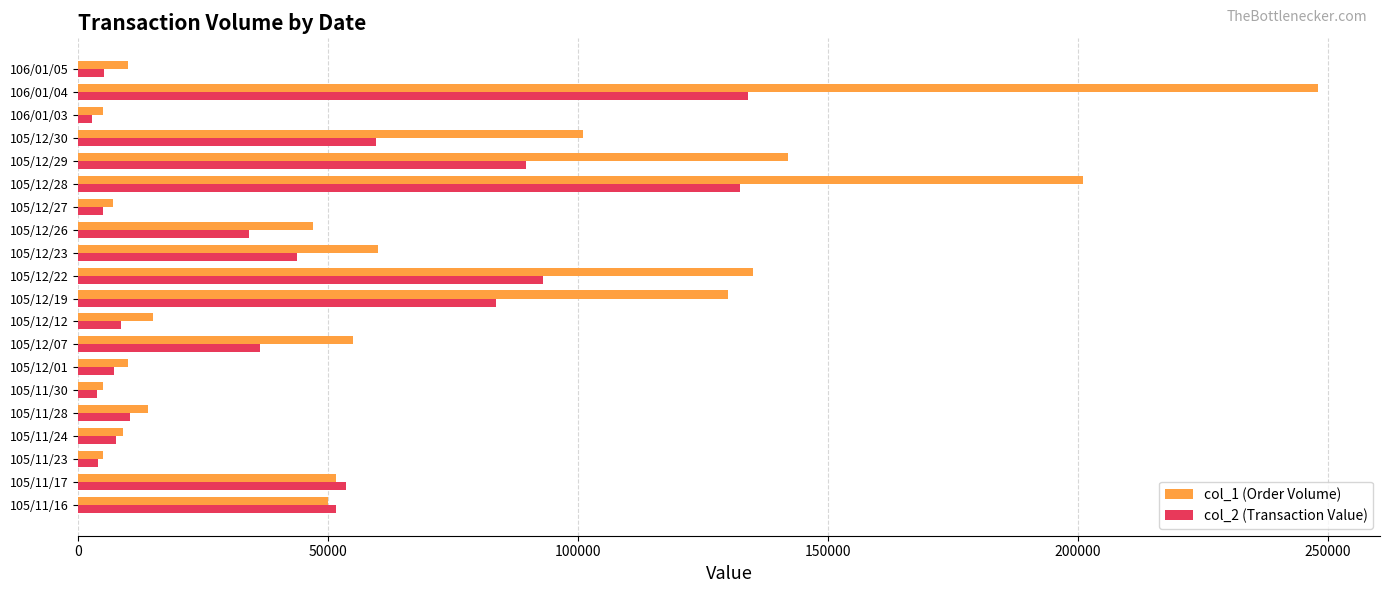

Which series has the widest spread of values?

col_1 (Order Volume)